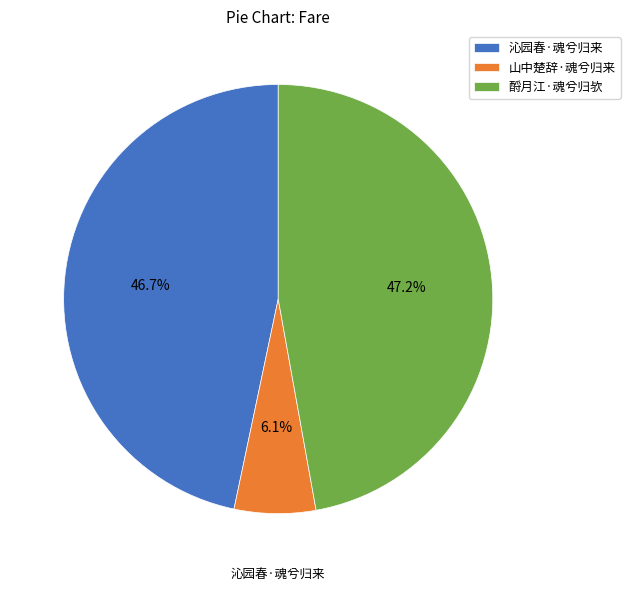

Between 山中楚辞·魂兮归来 and 酹月江·魂兮归欤, which is larger?

酹月江·魂兮归欤